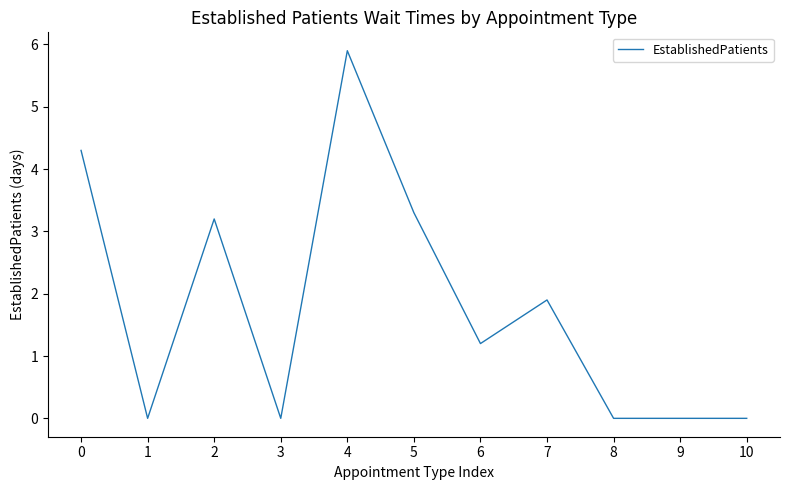

Reading left to right, extract all data points from this chart.

4.3	0.0	3.2	0.0	5.9	3.3	1.2	1.9	0.0	0.0	0.0